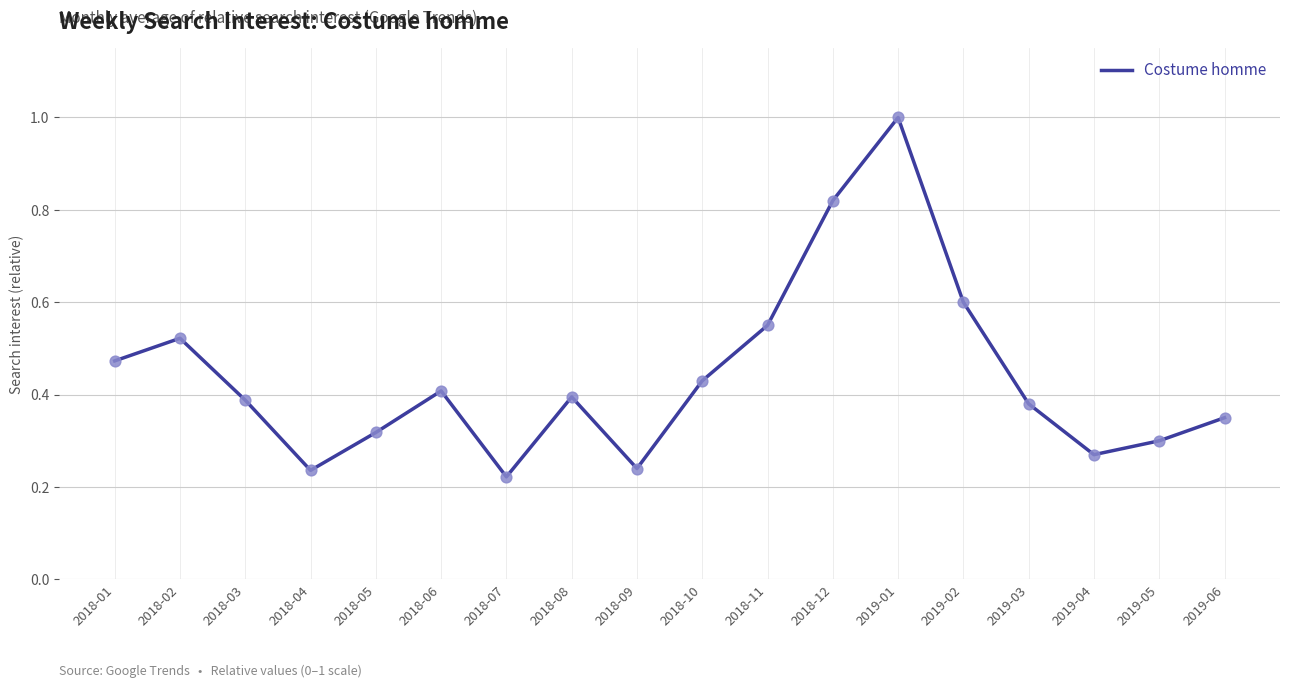

What is the change in value from 2018-04 to 2019-03?

+0.1